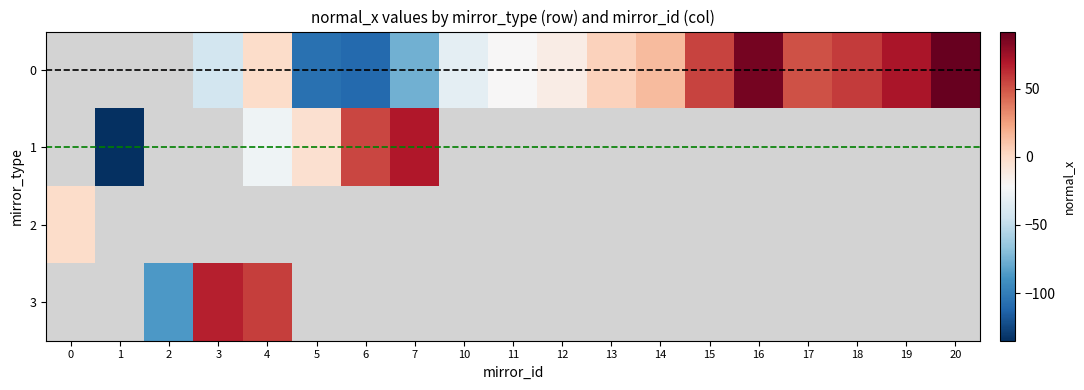

Which category has the highest value across all series?

20